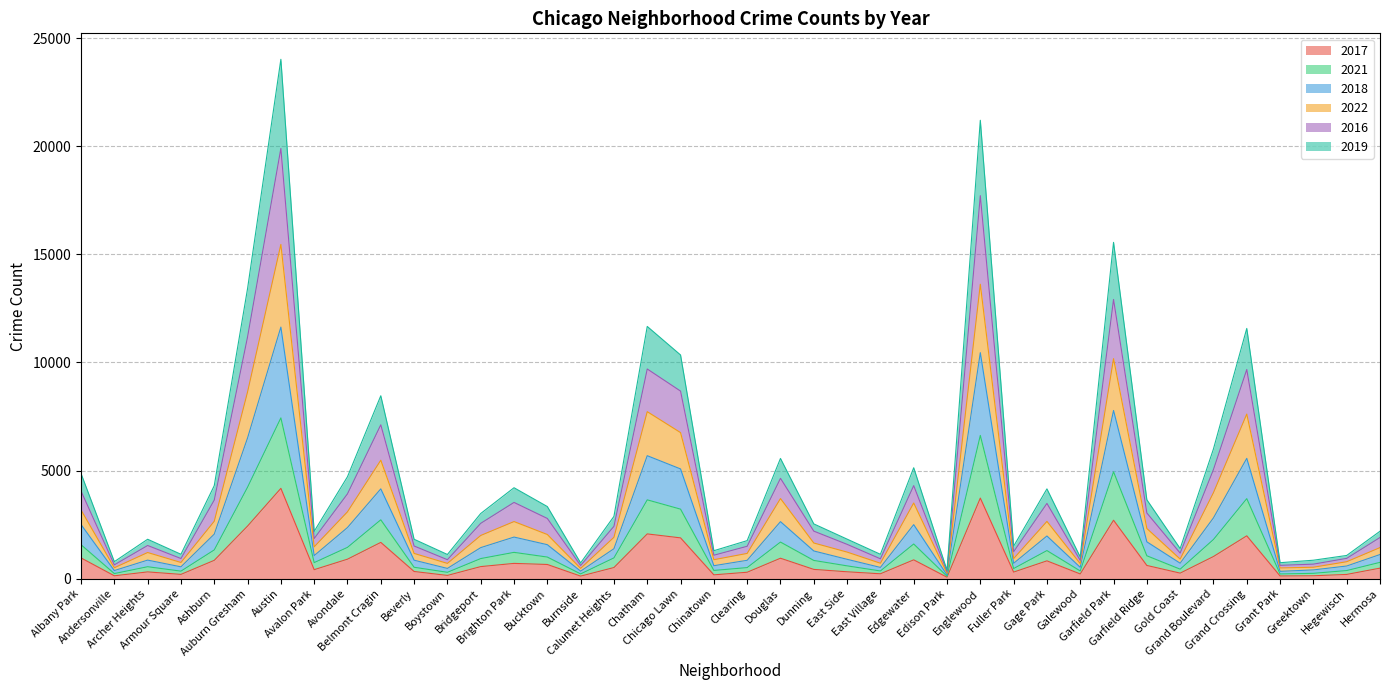

Does the chart have visible grid lines?

Yes